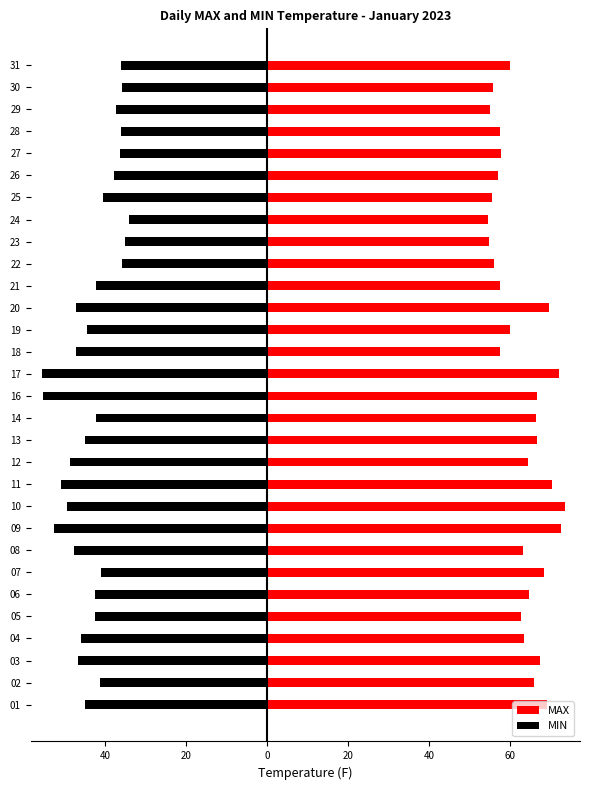

Does the chart contain stacked bars?

No